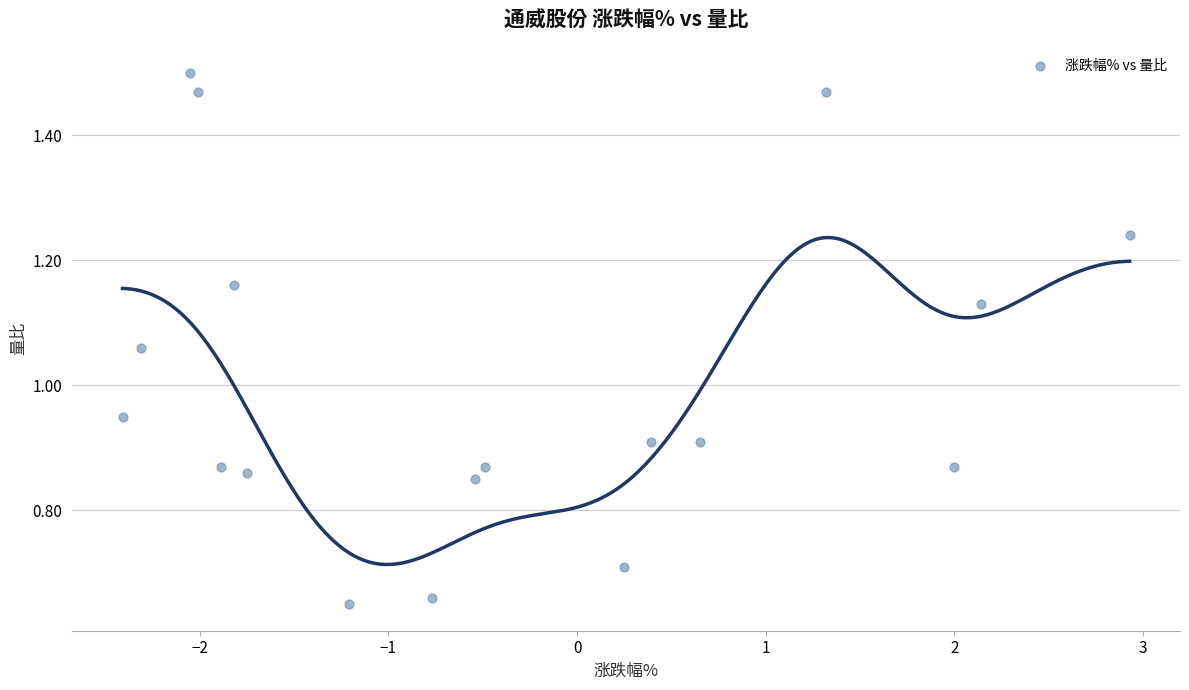

What is the range of X values (max minus min)?

5.3